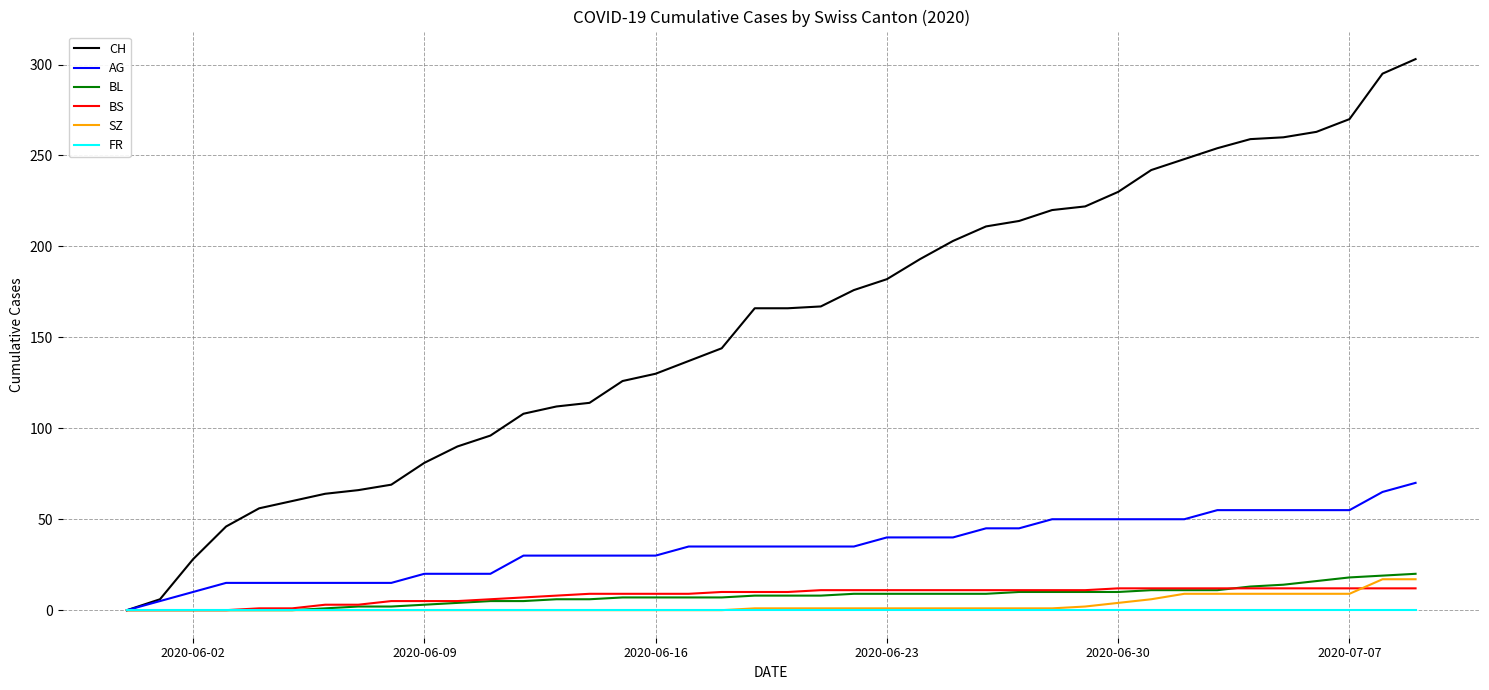

Which series has the largest total across all categories?

CH